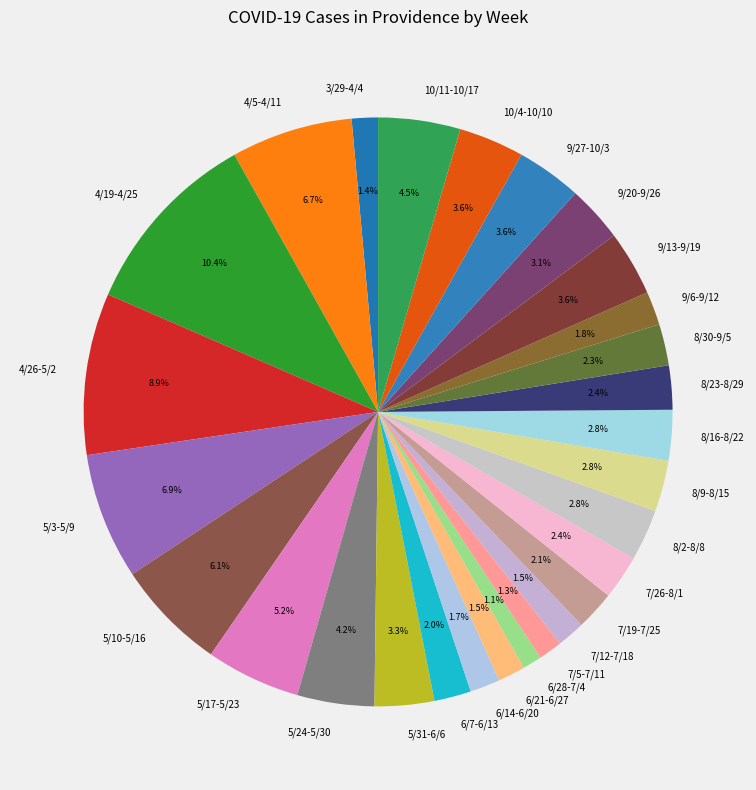

How many slices are in this pie chart?

28